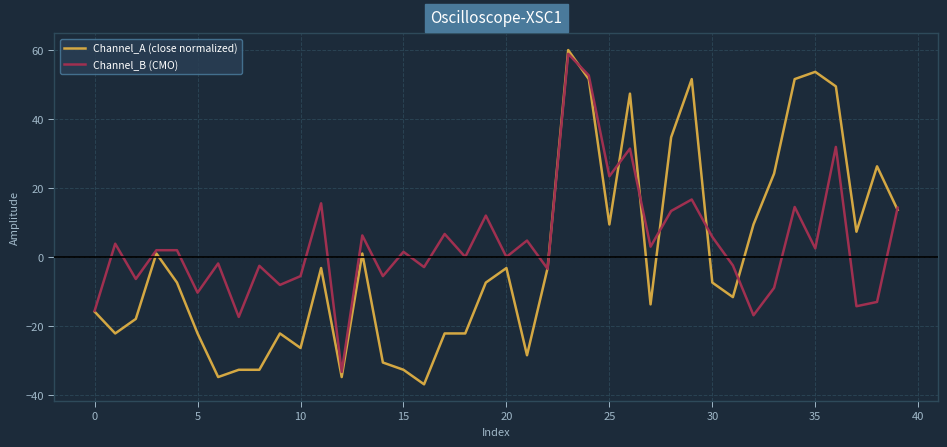

Which series has the widest spread of values?

Channel_A (close normalized)